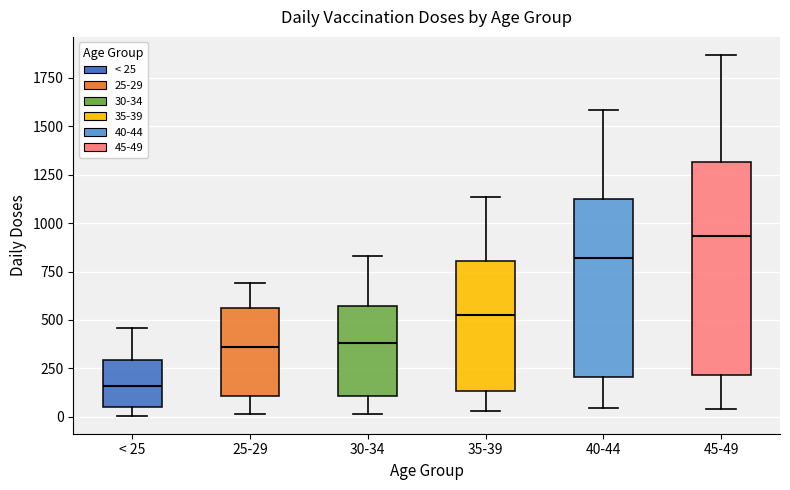

Reading left to right, transcribe this box plot: for each box, give where its median line is, the range the box spans, and where its two whiskers end, as read against the y-axis. The values are not printed on the chart, so give them approximately, as read against the axis.

< 25: median 150, box 50 to 300, whiskers 0 to 450
25-29: median 350, box 100 to 550, whiskers 0 to 700
30-34: median 400, box 100 to 550, whiskers 0 to 850
35-39: median 500, box 150 to 800, whiskers 50 to 1150
40-44: median 800, box 200 to 1150, whiskers 50 to 1600
45-49: median 950, box 200 to 1300, whiskers 50 to 1850